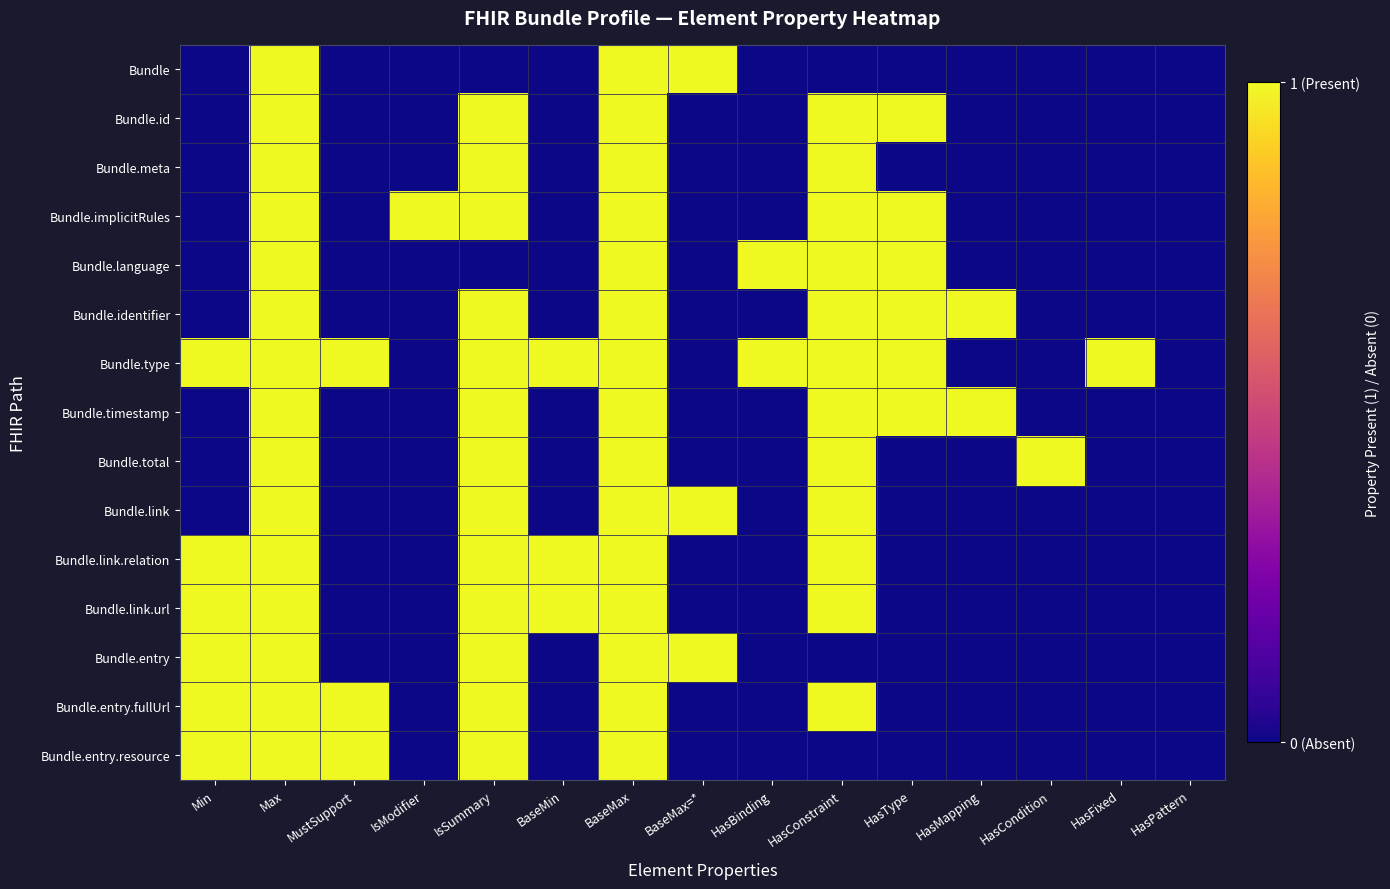

Rank the series by their maximum value, from lowest to highest.

Bundle, Bundle.id, Bundle.meta, Bundle.implicitRules, Bundle.language, Bundle.identifier, Bundle.type, Bundle.timestamp, Bundle.total, Bundle.link, Bundle.link.relation, Bundle.link.url, Bundle.entry, Bundle.entry.fullUrl, Bundle.entry.resource